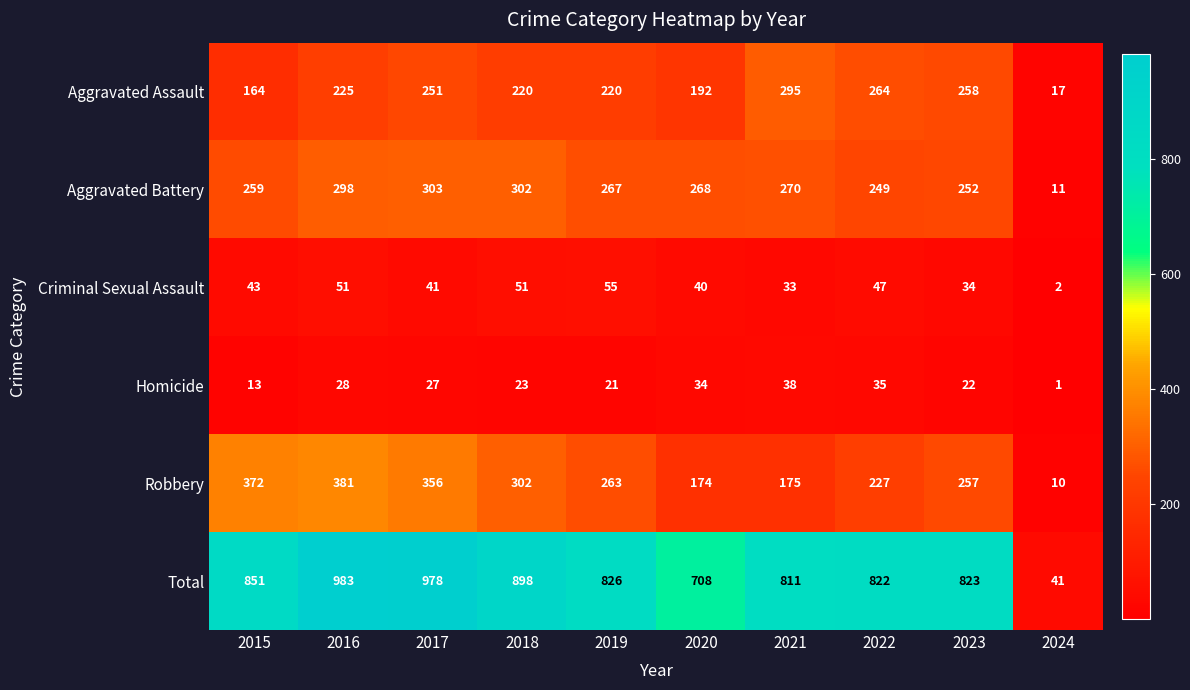

Is it true that Homicide equals 39 at 2016?

False